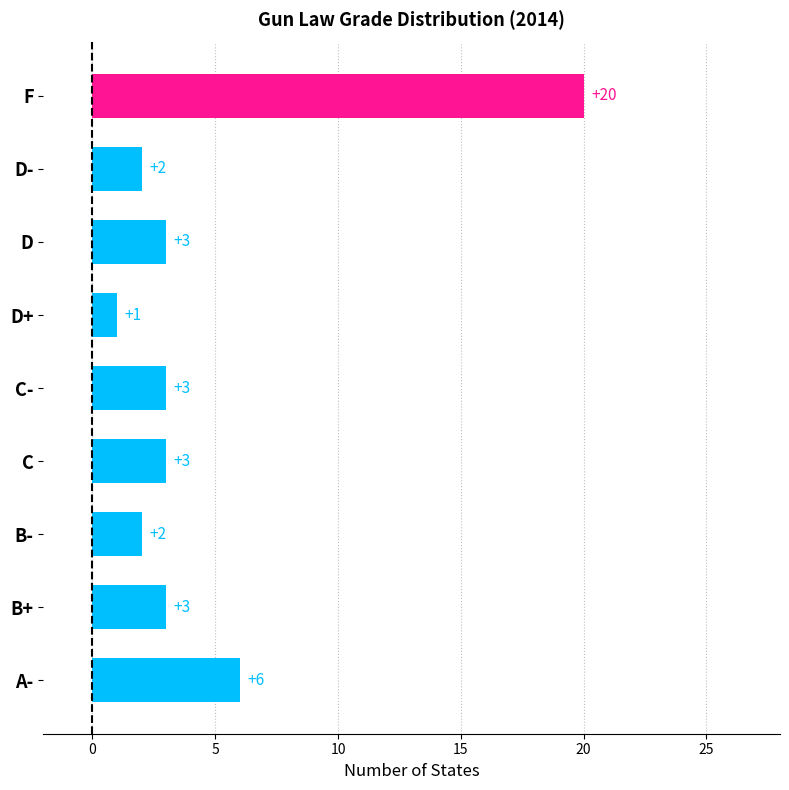

What is the average value?

5